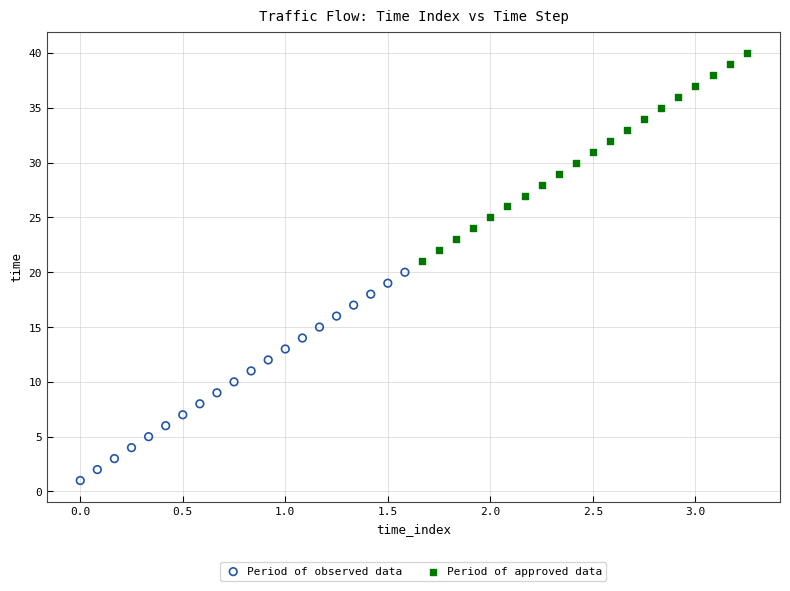

Which series reaches the minimum Y coordinate?

Period of observed data